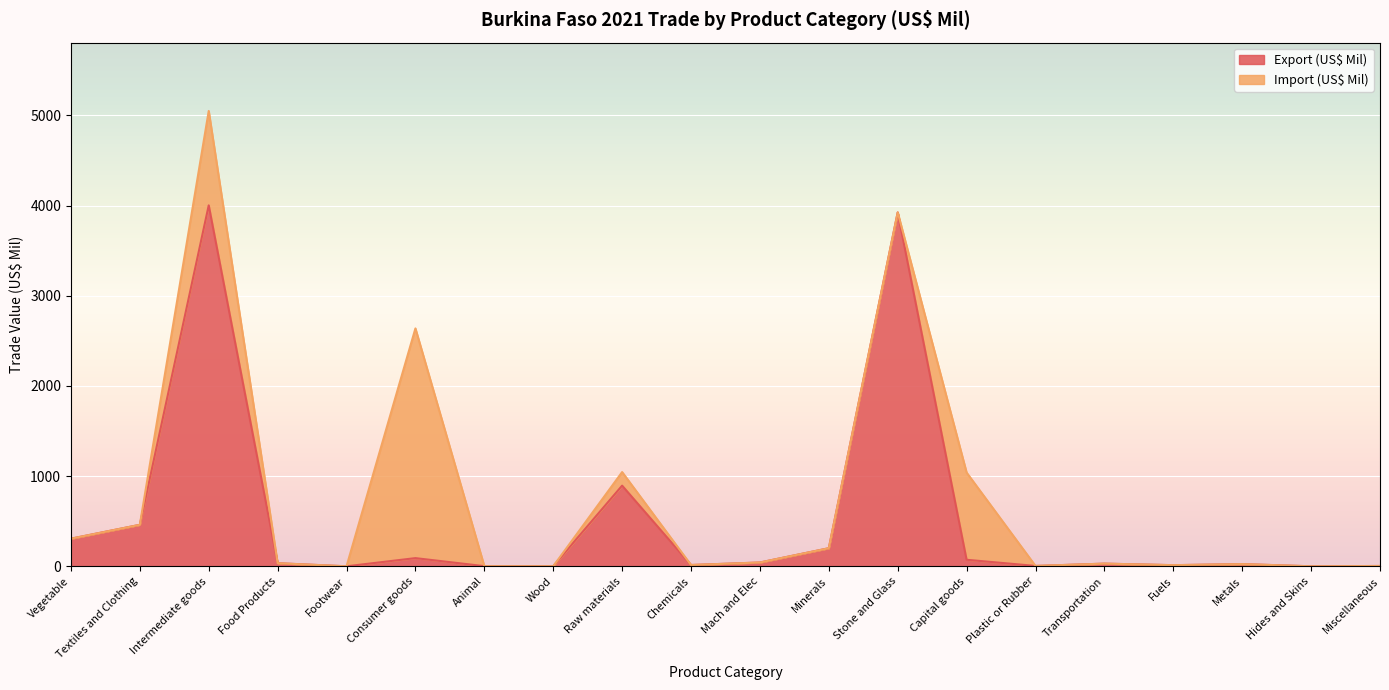

What is the label of the 5th point from the left?

Footwear